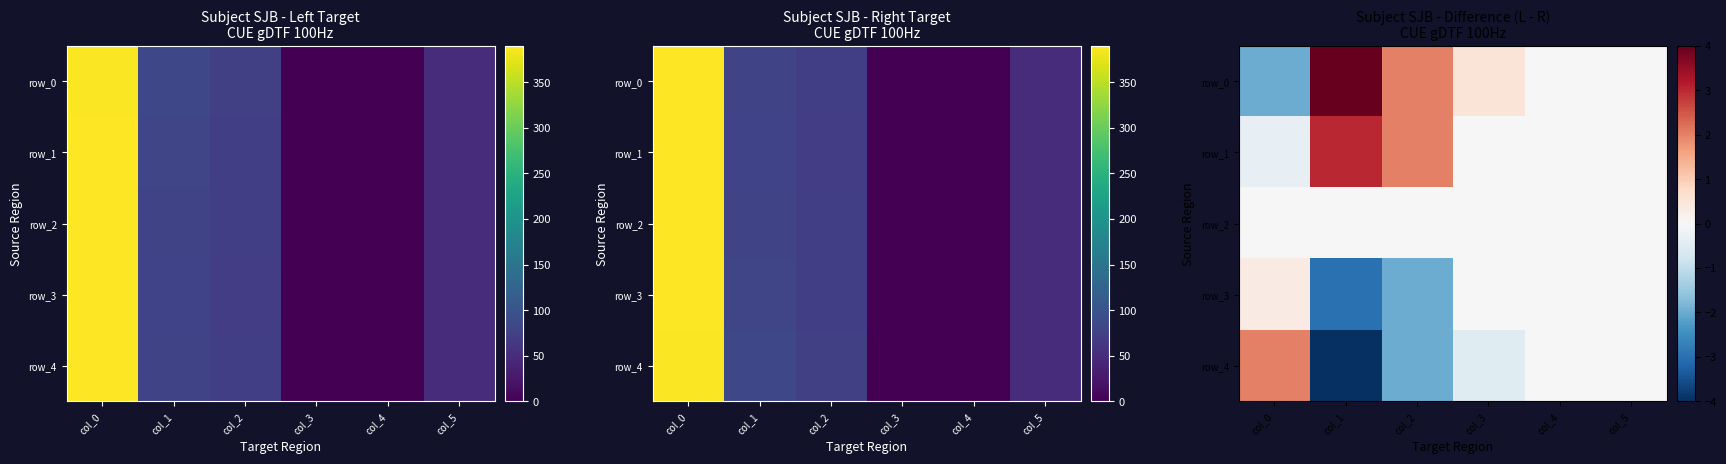

Which label corresponds to the largest value in the chart?

col_1